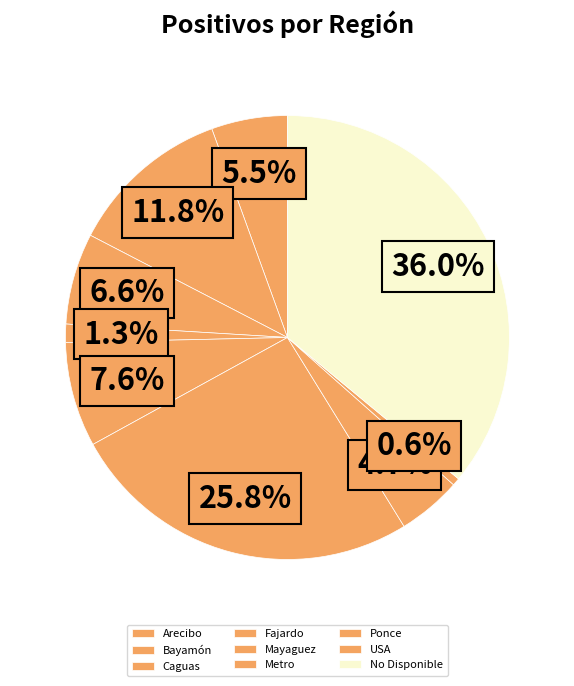

Rank the categories by value from lowest to highest.

USA, Fajardo, Ponce, Arecibo, Caguas, Mayaguez, Bayamón, Metro, No Disponible